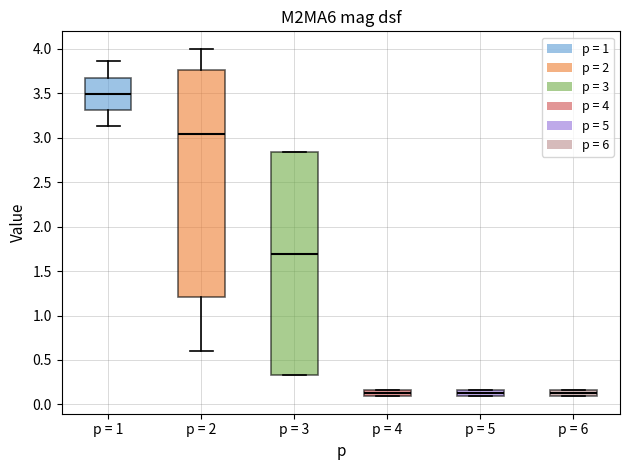

Which box has the highest median line?

p = 1